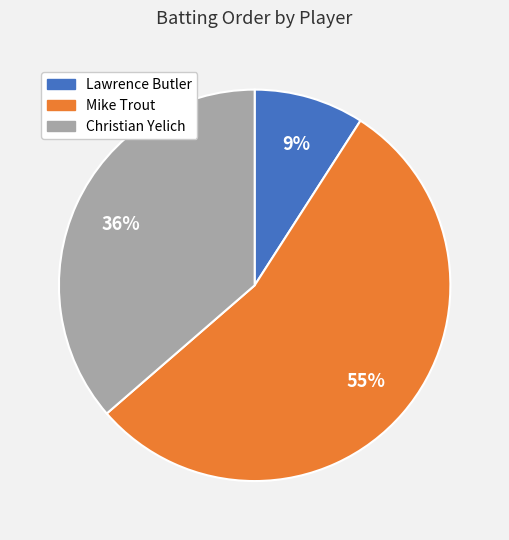

What is the largest slice in the pie chart?

Mike Trout